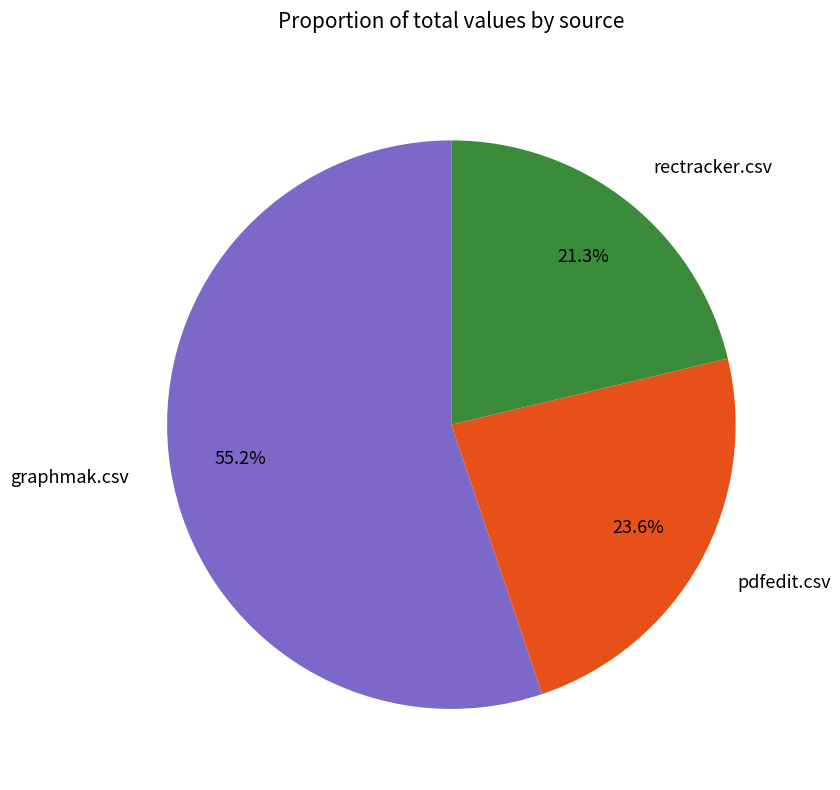

Which category accounts for the majority?

graphmak.csv